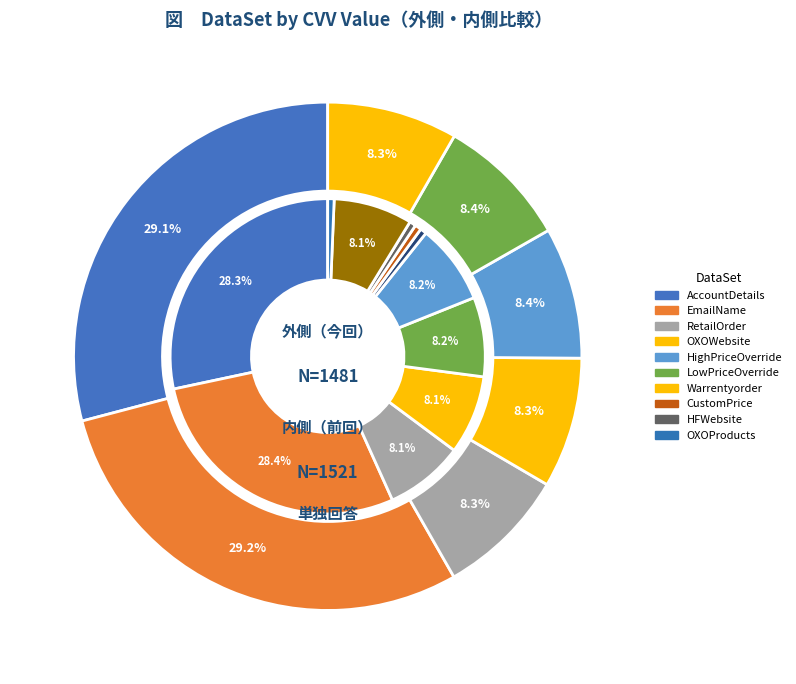

True or false: LowPriceOverride accounts for 8% of the total.

True